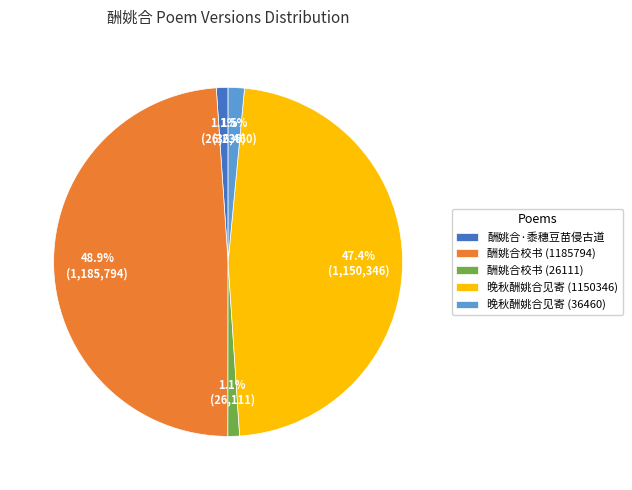

Which category has the biggest portion of the pie?

酬姚合校书 (1185794)